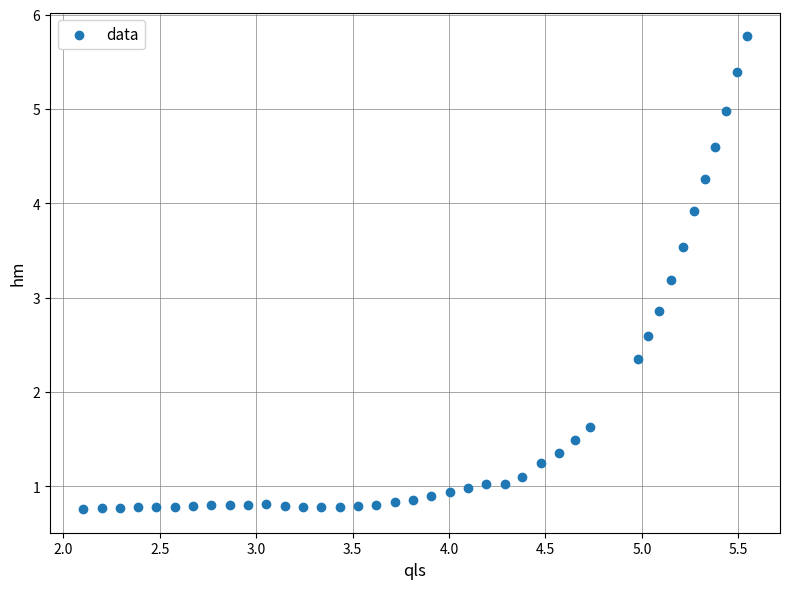

What is the range of Y values (max minus min)?

5.0